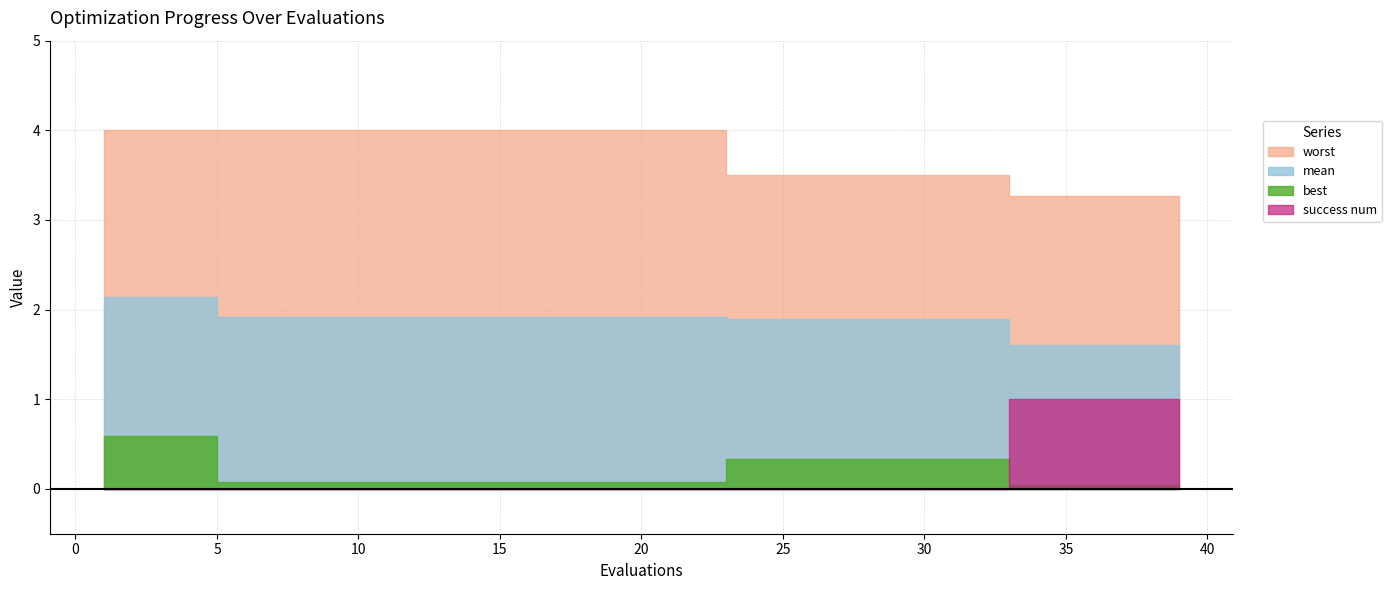

Is it true that worst equals 4.0 at 7?

True